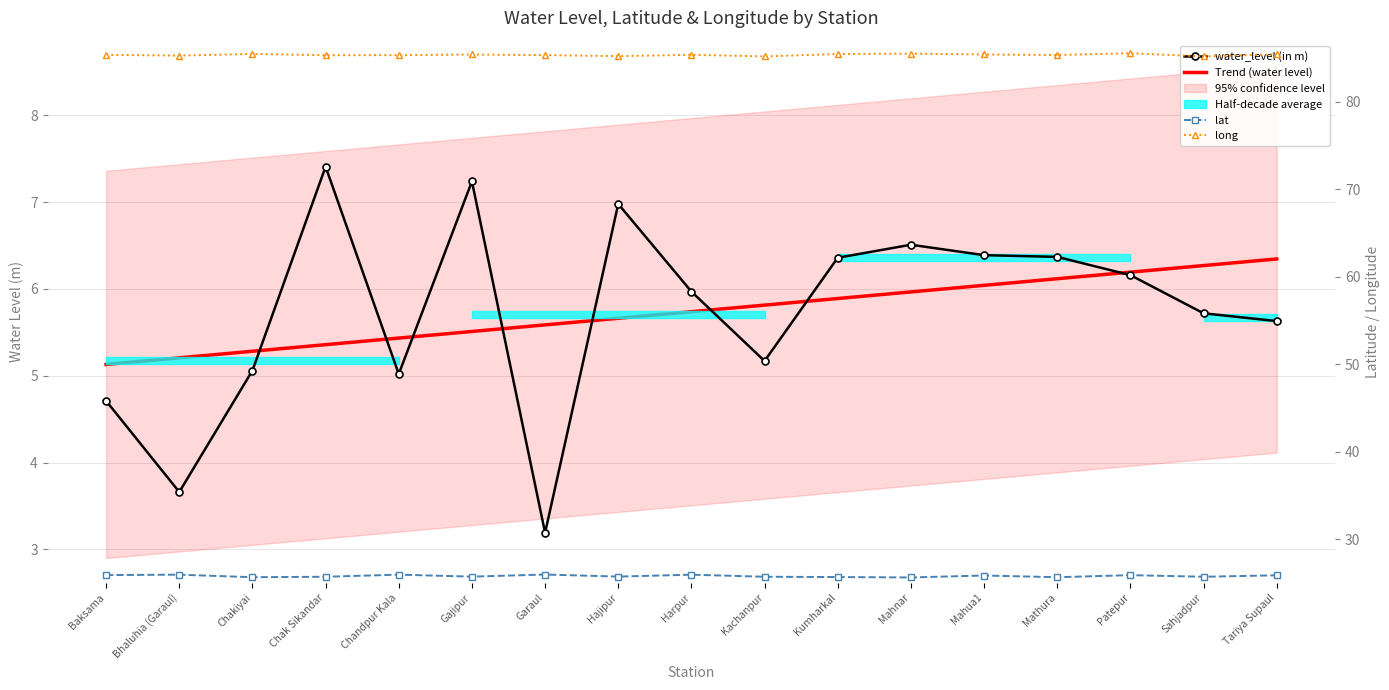

The value of lat at Mathura is 14.3. True or false?

False